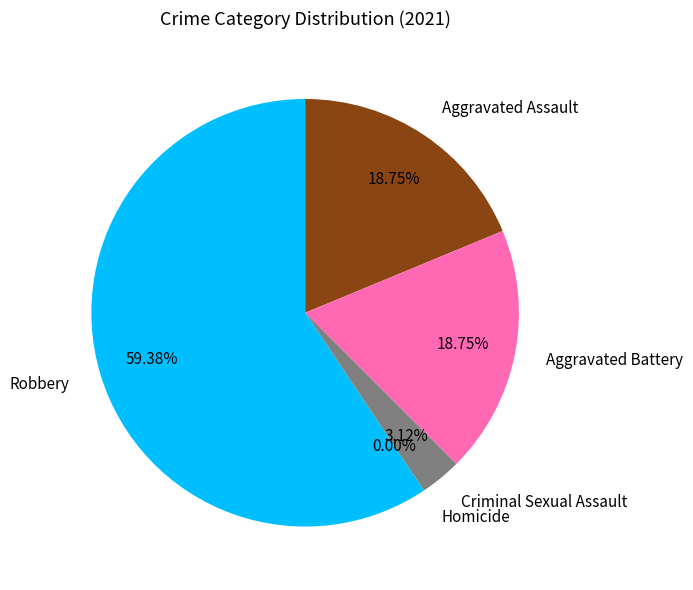

Which slice is the largest?

Robbery